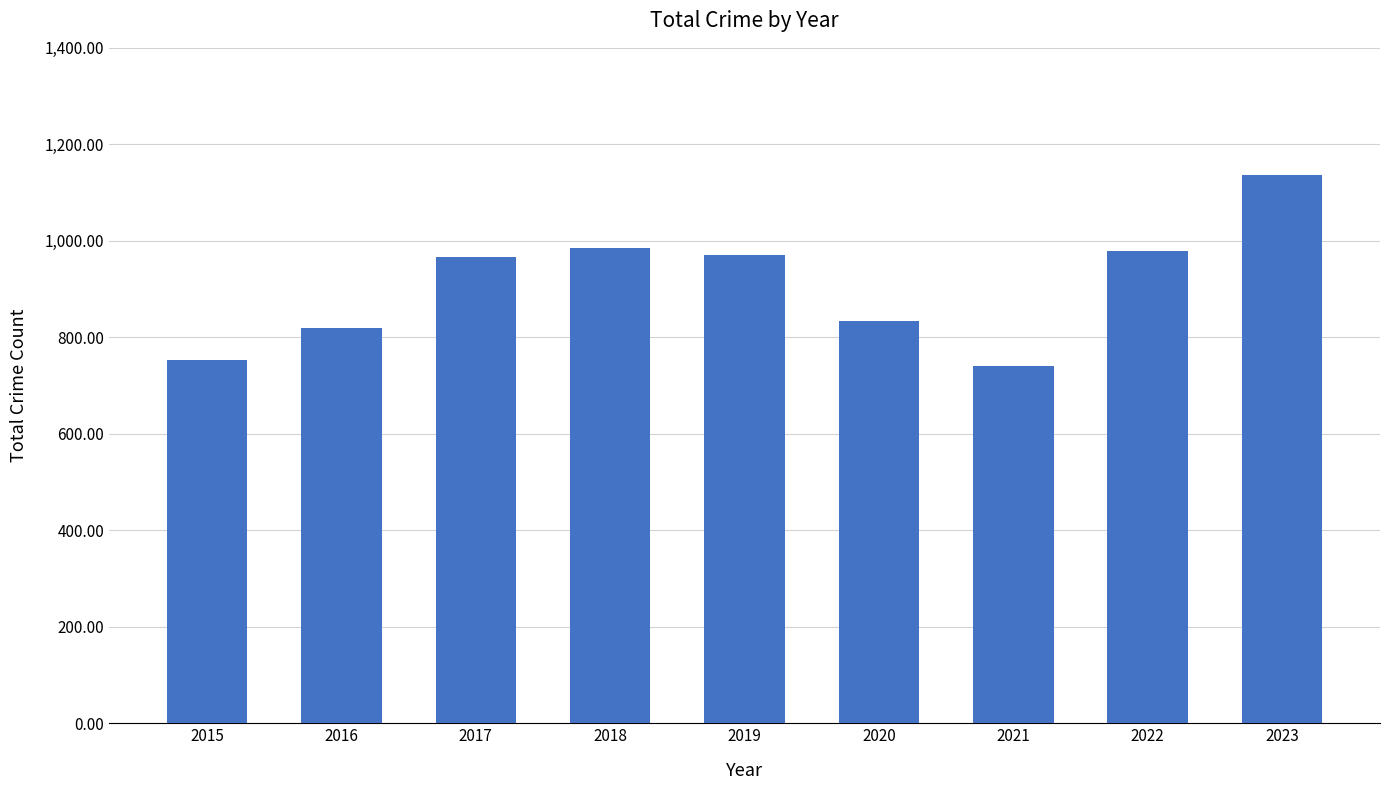

Count the number of categories in the chart.

9